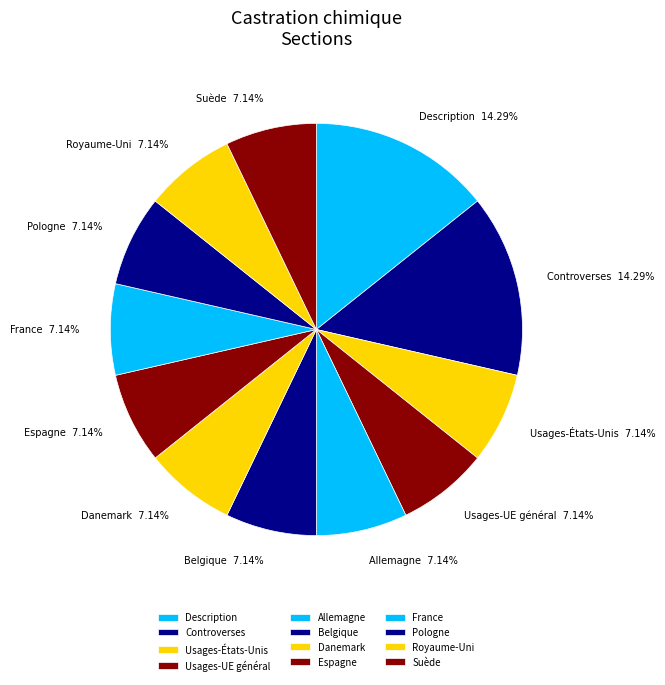

Is Pologne the majority of the pie?

No